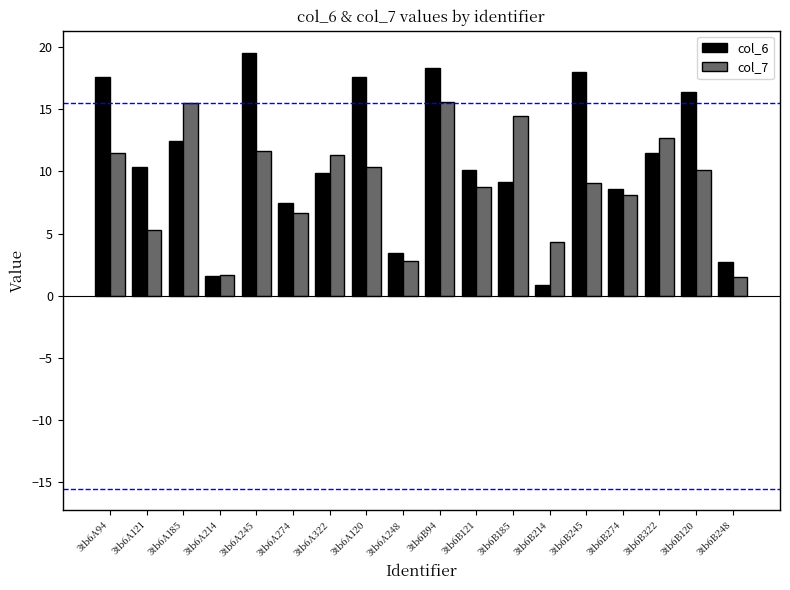

At how many categories does at least one series exceed 11?

10